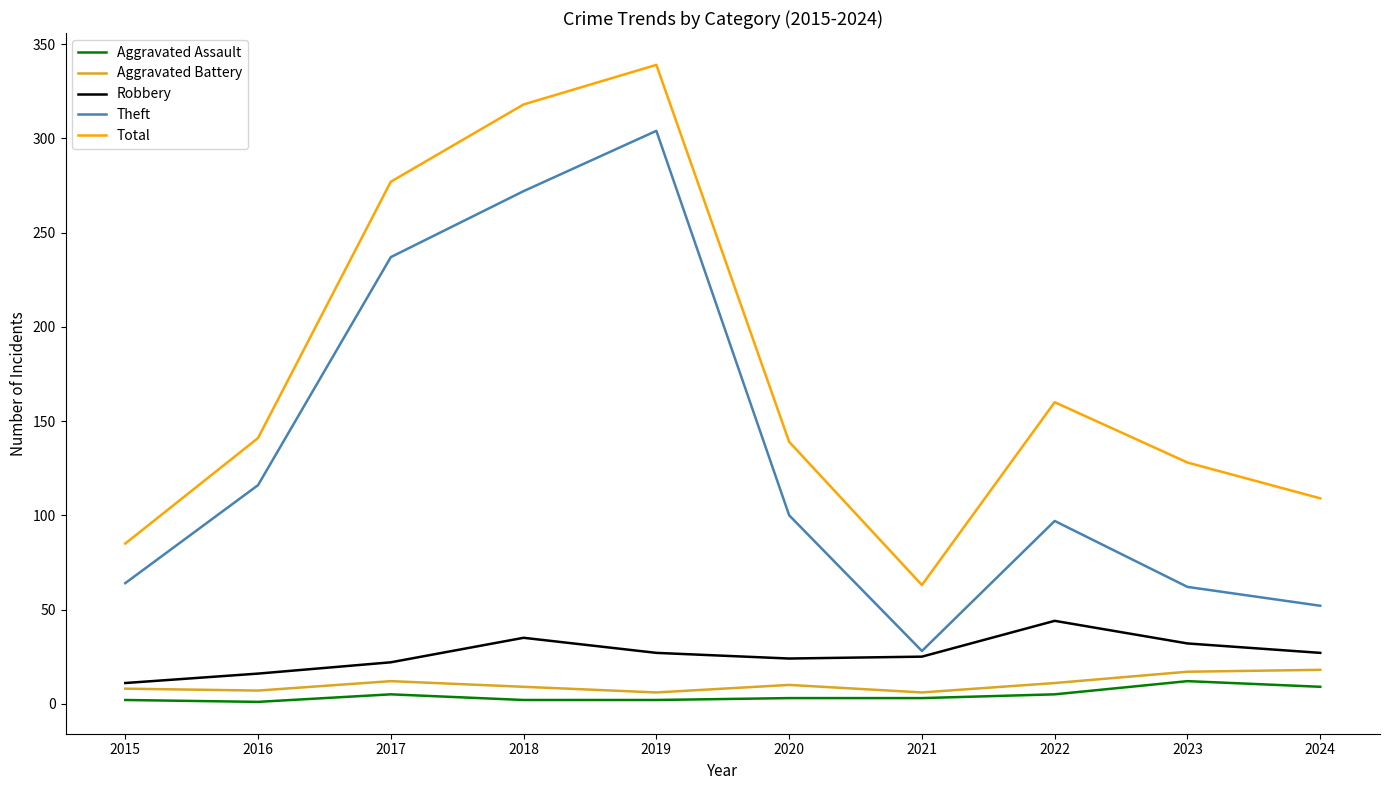

The Aggravated Battery series shows 9 at 2018. True or false?

True